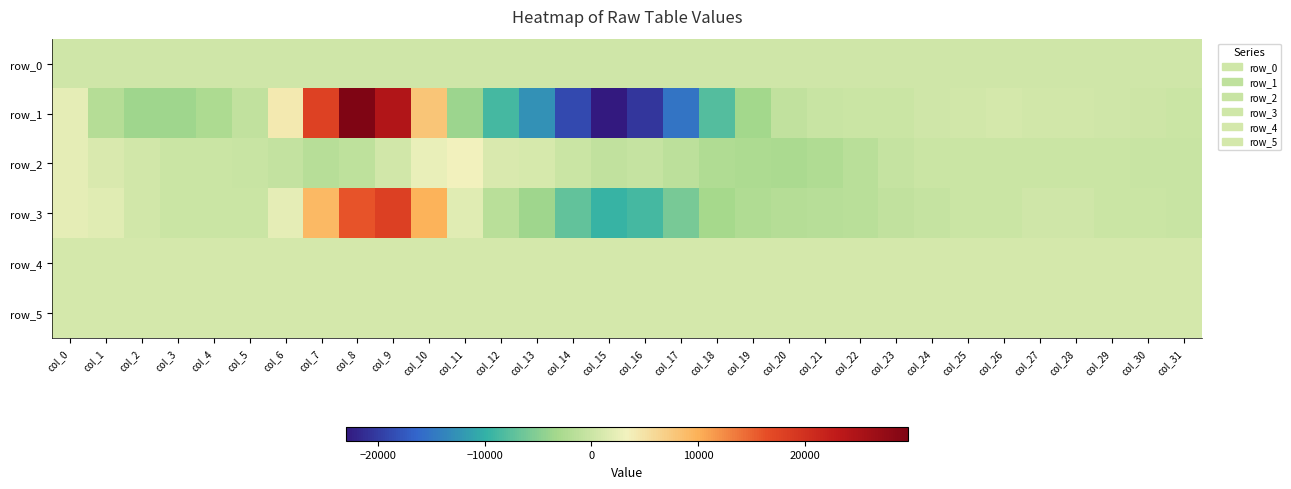

What is the difference between the highest and lowest values at col_13?

13522.0